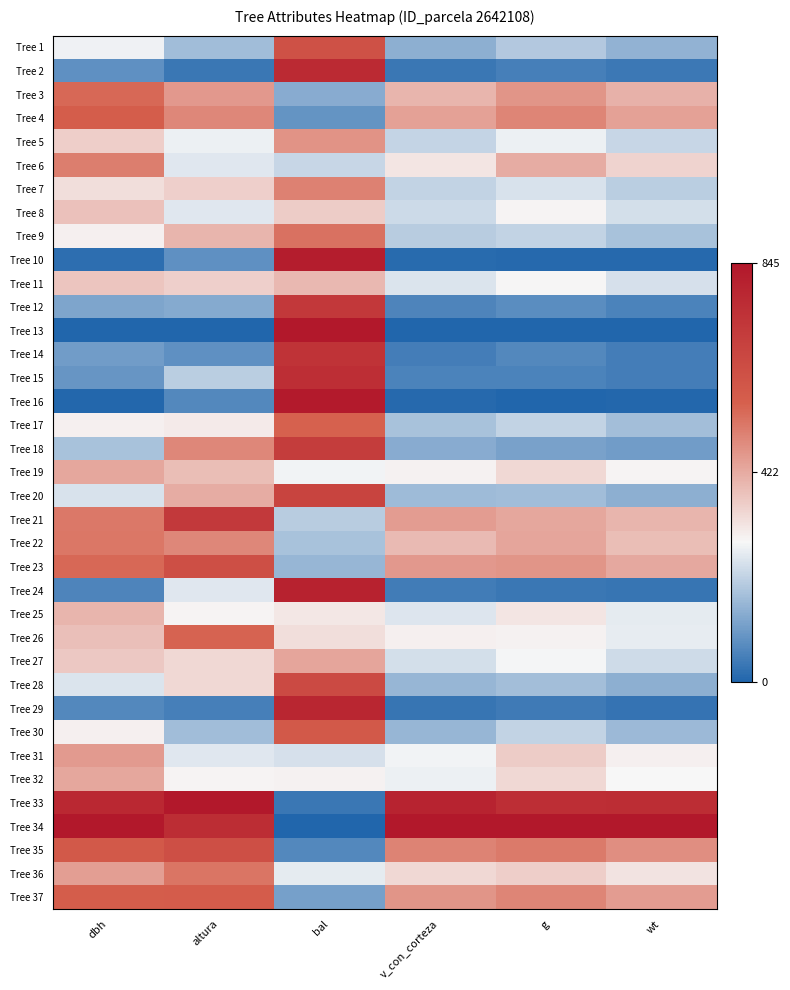

Reading left to right, transcribe all the data shown in this chart.

Tree 1: dbh=0.3	altura=0.2	bal=0.7	v_con_corteza=0.2	g=0.2	wt=0.2
Tree 2: dbh=0.1	altura=0.0	bal=0.9	v_con_corteza=0.0	g=0.1	wt=0.0
Tree 3: dbh=0.6	altura=0.5	bal=0.2	v_con_corteza=0.5	g=0.5	wt=0.5
Tree 4: dbh=0.7	altura=0.6	bal=0.1	v_con_corteza=0.5	g=0.6	wt=0.5
Tree 5: dbh=0.4	altura=0.3	bal=0.6	v_con_corteza=0.3	g=0.3	wt=0.3
Tree 6: dbh=0.6	altura=0.3	bal=0.3	v_con_corteza=0.4	g=0.5	wt=0.4
Tree 7: dbh=0.4	altura=0.4	bal=0.6	v_con_corteza=0.3	g=0.3	wt=0.2
Tree 8: dbh=0.4	altura=0.3	bal=0.4	v_con_corteza=0.3	g=0.3	wt=0.3
Tree 9: dbh=0.3	altura=0.5	bal=0.6	v_con_corteza=0.2	g=0.3	wt=0.2
Tree 10: dbh=0.0	altura=0.1	bal=1.0	v_con_corteza=0.0	g=0.0	wt=0.0
Tree 11: dbh=0.4	altura=0.4	bal=0.5	v_con_corteza=0.3	g=0.3	wt=0.3
Tree 12: dbh=0.1	altura=0.2	bal=0.9	v_con_corteza=0.1	g=0.1	wt=0.1
Tree 13: dbh=0.0	altura=0.0	bal=1.0	v_con_corteza=0.0	g=0.0	wt=0.0
Tree 14: dbh=0.1	altura=0.1	bal=0.9	v_con_corteza=0.1	g=0.1	wt=0.1
Tree 15: dbh=0.1	altura=0.2	bal=0.9	v_con_corteza=0.1	g=0.1	wt=0.1
Tree 16: dbh=0.0	altura=0.1	bal=1.0	v_con_corteza=0.0	g=0.0	wt=0.0
Tree 17: dbh=0.3	altura=0.4	bal=0.7	v_con_corteza=0.2	g=0.3	wt=0.2
Tree 18: dbh=0.2	altura=0.6	bal=0.8	v_con_corteza=0.2	g=0.1	wt=0.1
Tree 19: dbh=0.5	altura=0.5	bal=0.3	v_con_corteza=0.3	g=0.4	wt=0.3
Tree 20: dbh=0.3	altura=0.5	bal=0.8	v_con_corteza=0.2	g=0.2	wt=0.2
Tree 21: dbh=0.6	altura=0.8	bal=0.2	v_con_corteza=0.5	g=0.5	wt=0.5
Tree 22: dbh=0.6	altura=0.6	bal=0.2	v_con_corteza=0.5	g=0.5	wt=0.5
Tree 23: dbh=0.6	altura=0.7	bal=0.2	v_con_corteza=0.5	g=0.5	wt=0.5
Tree 24: dbh=0.1	altura=0.3	bal=1.0	v_con_corteza=0.1	g=0.0	wt=0.0
Tree 25: dbh=0.5	altura=0.3	bal=0.4	v_con_corteza=0.3	g=0.4	wt=0.3
Tree 26: dbh=0.5	altura=0.7	bal=0.4	v_con_corteza=0.3	g=0.3	wt=0.3
Tree 27: dbh=0.4	altura=0.4	bal=0.5	v_con_corteza=0.3	g=0.3	wt=0.3
Tree 28: dbh=0.3	altura=0.4	bal=0.8	v_con_corteza=0.2	g=0.2	wt=0.2
Tree 29: dbh=0.1	altura=0.1	bal=0.9	v_con_corteza=0.0	g=0.0	wt=0.0
Tree 30: dbh=0.3	altura=0.2	bal=0.7	v_con_corteza=0.2	g=0.3	wt=0.2
Tree 31: dbh=0.5	altura=0.3	bal=0.3	v_con_corteza=0.3	g=0.4	wt=0.4
Tree 32: dbh=0.5	altura=0.3	bal=0.3	v_con_corteza=0.3	g=0.4	wt=0.3
Tree 33: dbh=0.9	altura=1.0	bal=0.0	v_con_corteza=0.9	g=0.9	wt=0.9
Tree 34: dbh=1.0	altura=0.9	bal=0.0	v_con_corteza=1.0	g=1.0	wt=1.0
Tree 35: dbh=0.7	altura=0.7	bal=0.1	v_con_corteza=0.6	g=0.6	wt=0.6
Tree 36: dbh=0.5	altura=0.6	bal=0.3	v_con_corteza=0.4	g=0.4	wt=0.4
Tree 37: dbh=0.7	altura=0.7	bal=0.1	v_con_corteza=0.6	g=0.6	wt=0.5